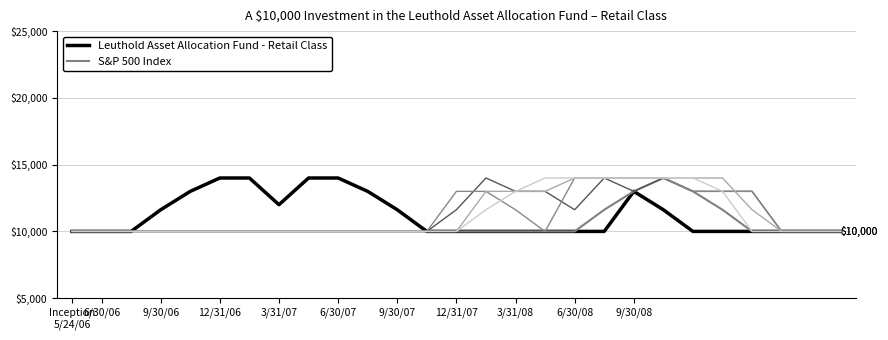

Does the chart have visible grid lines?

Yes